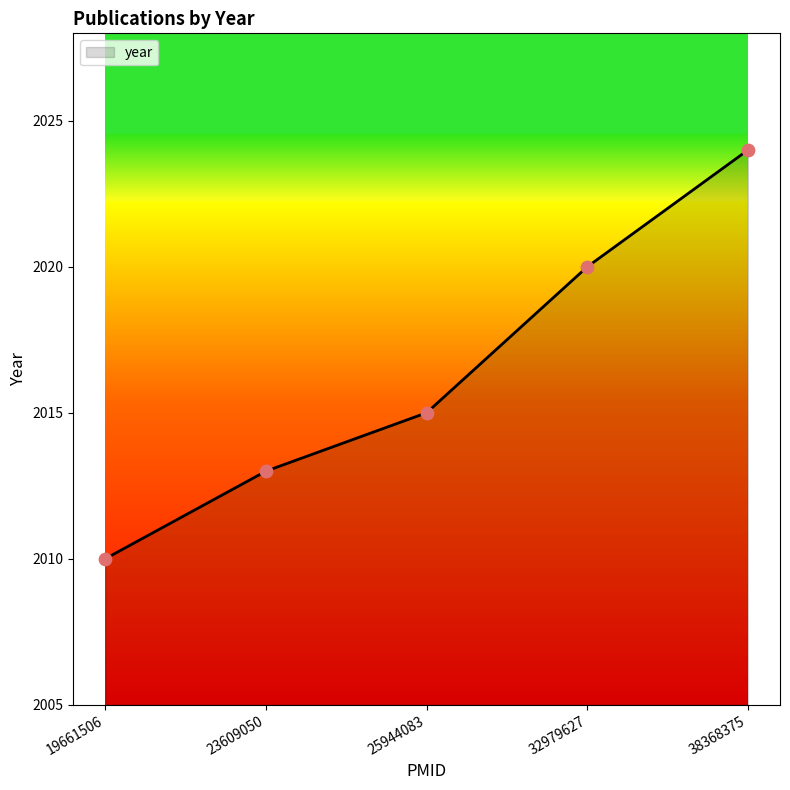

What is the change in value from 19661506 to 32979627?

+10